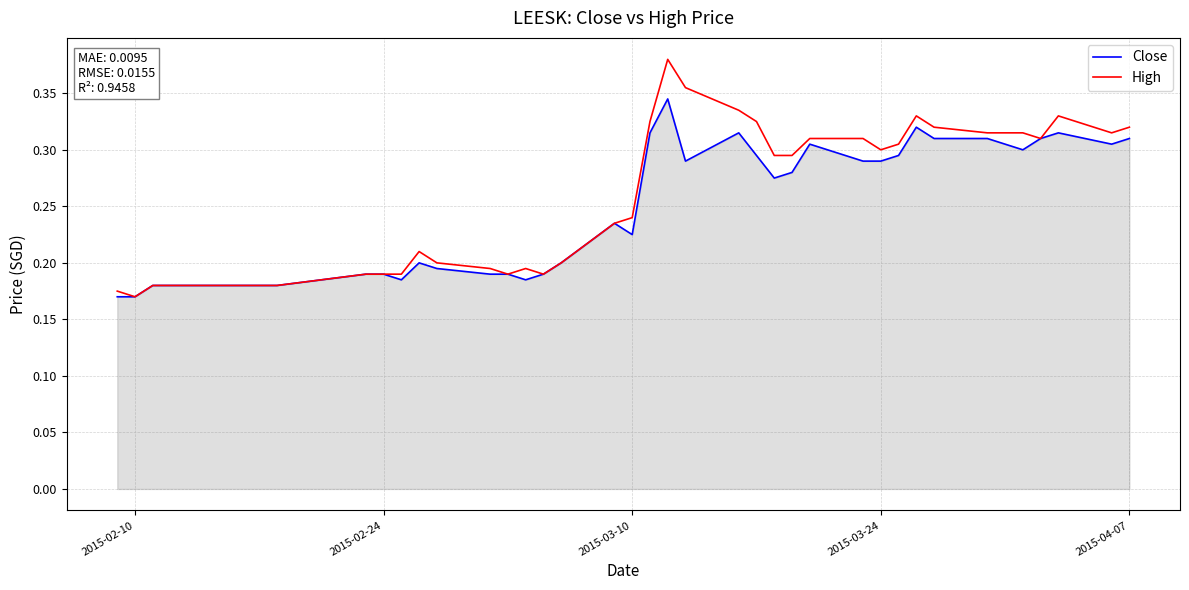

Which series has the largest range (max minus min)?

High